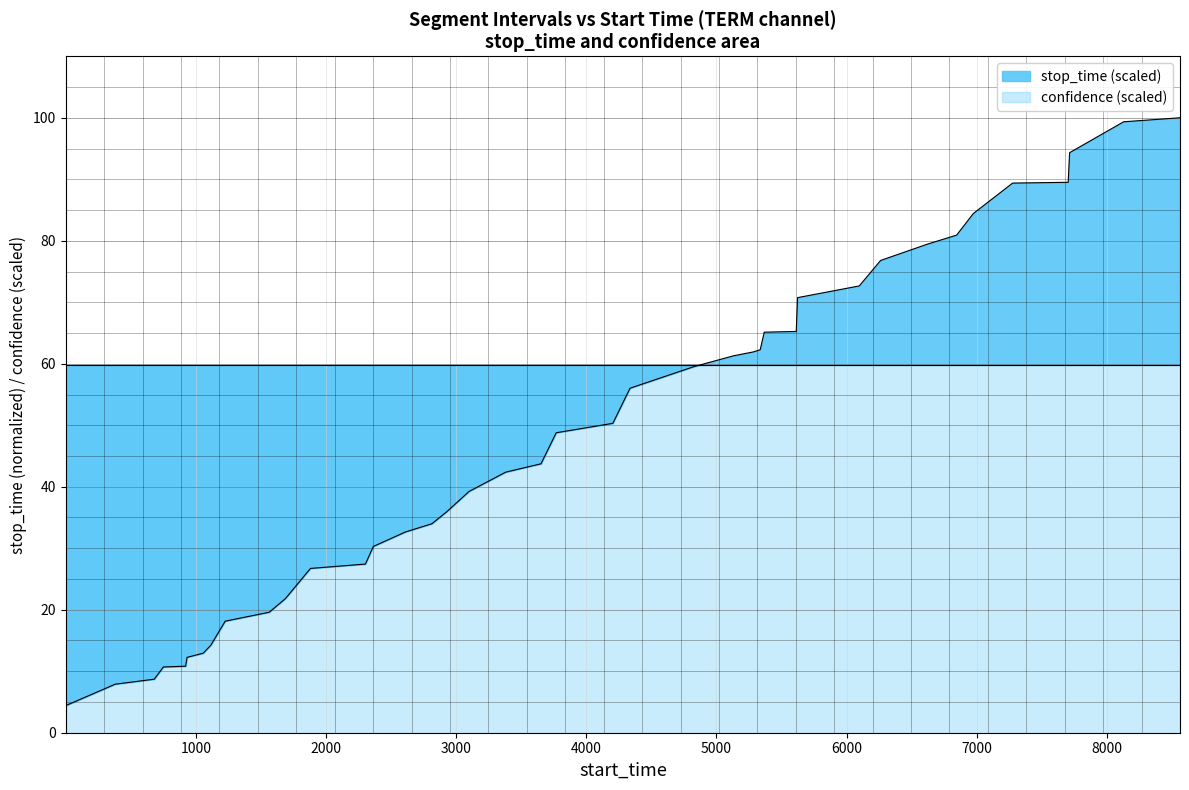

What is the difference between the maximum and minimum values?

95.6